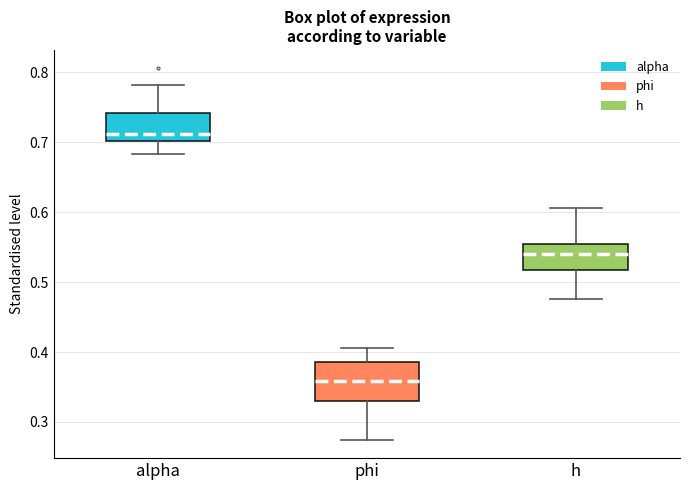

Which box has the lowest median line?

phi